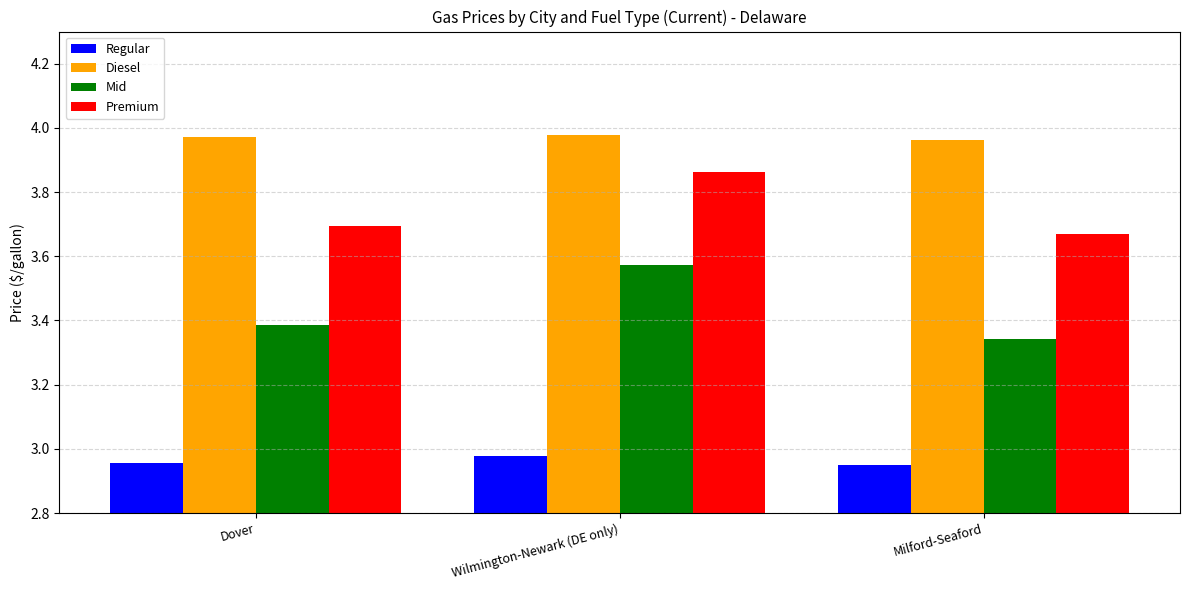

What is the sum of all Diesel values?

11.9